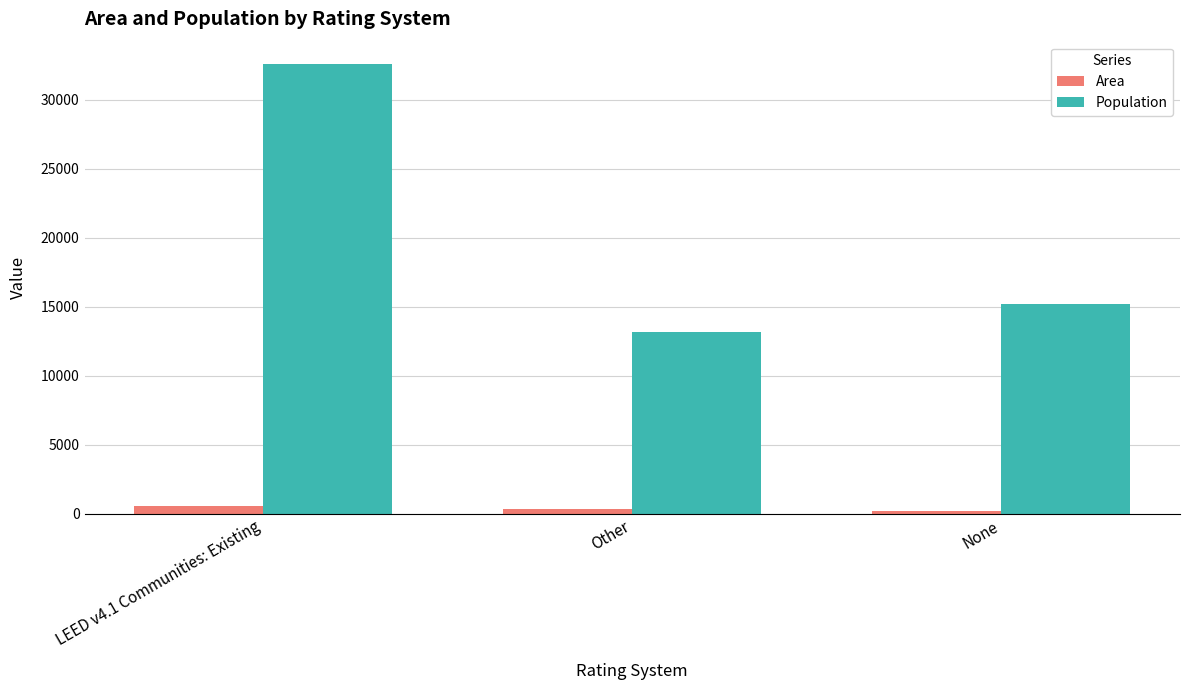

How many bars are there in each group?

2